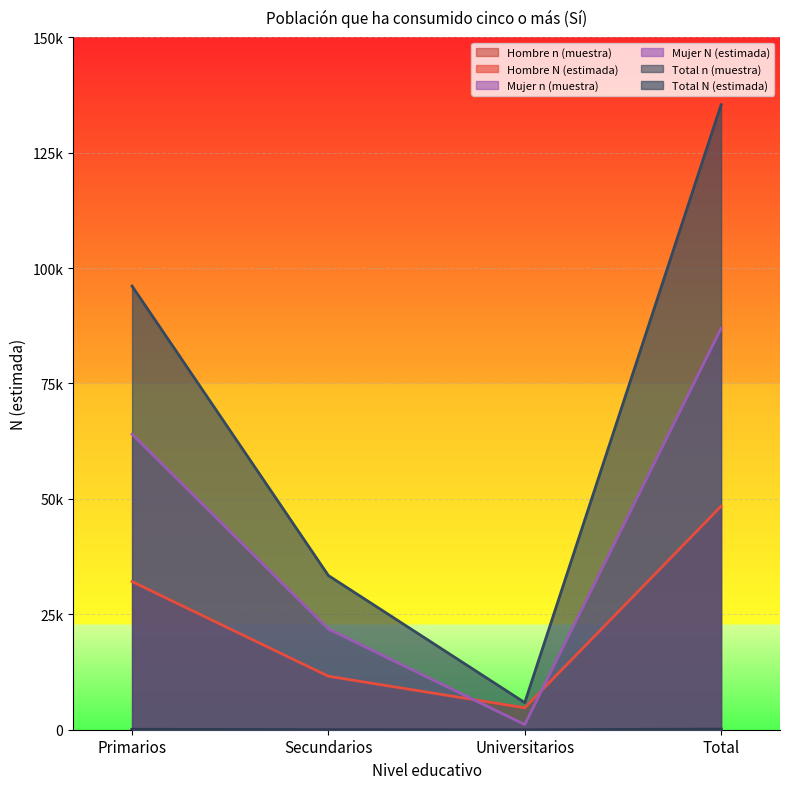

Count the number of categories in the chart.

4